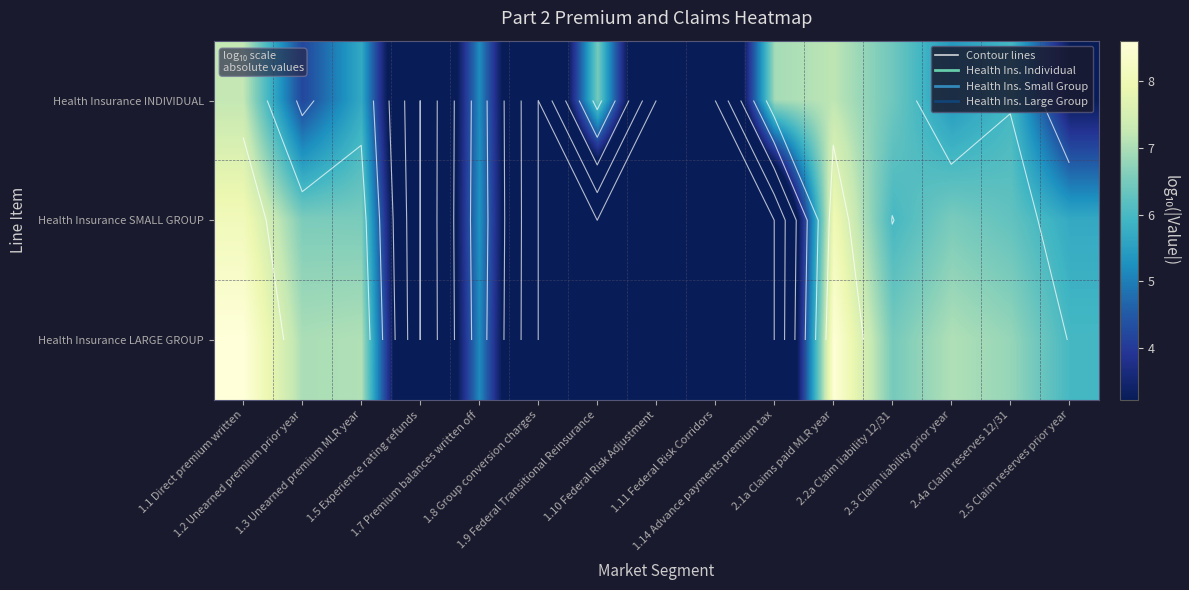

The Health Insurance SMALL GROUP series shows 2.1 at 2.3 Claim liability prior year. True or false?

False